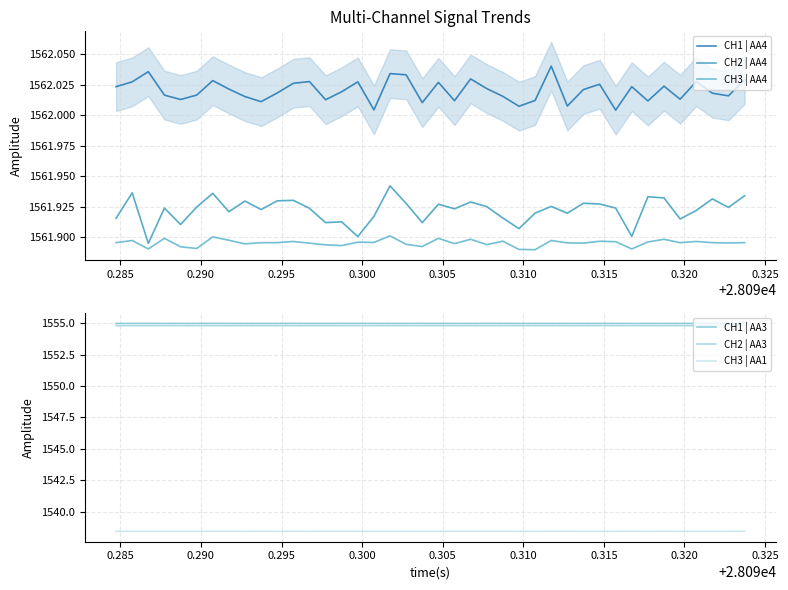

True or false: CH2 | AA4 and CH3 | AA4 cross at least once.

False